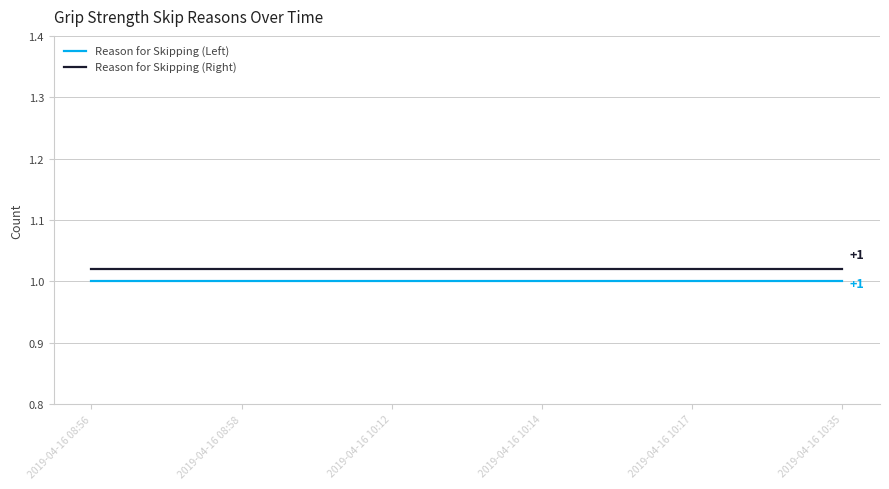

True or false: Reason for Skipping (Left) has a value of 1.8 at 2019-04-16 08:56.

False